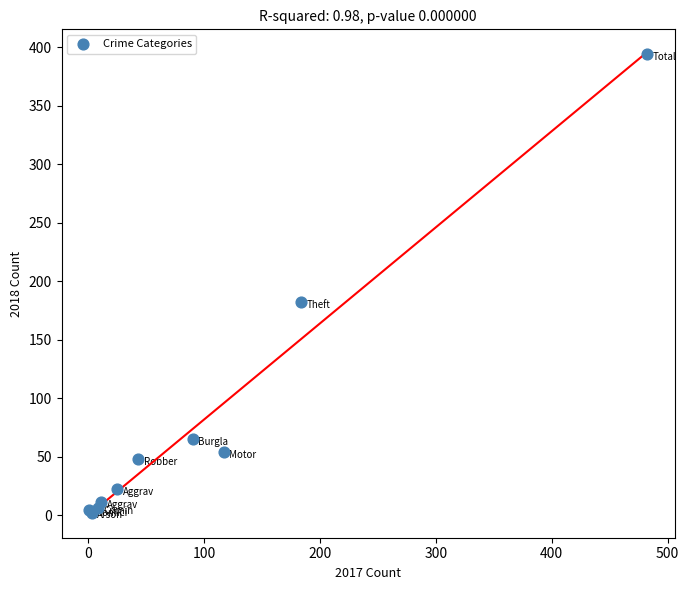

What Y value in the scatter plot is closest to 198?

182